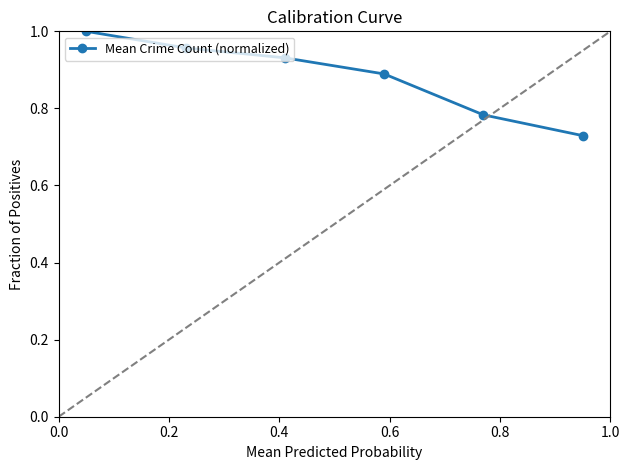

What is the sum of all values?

5.3